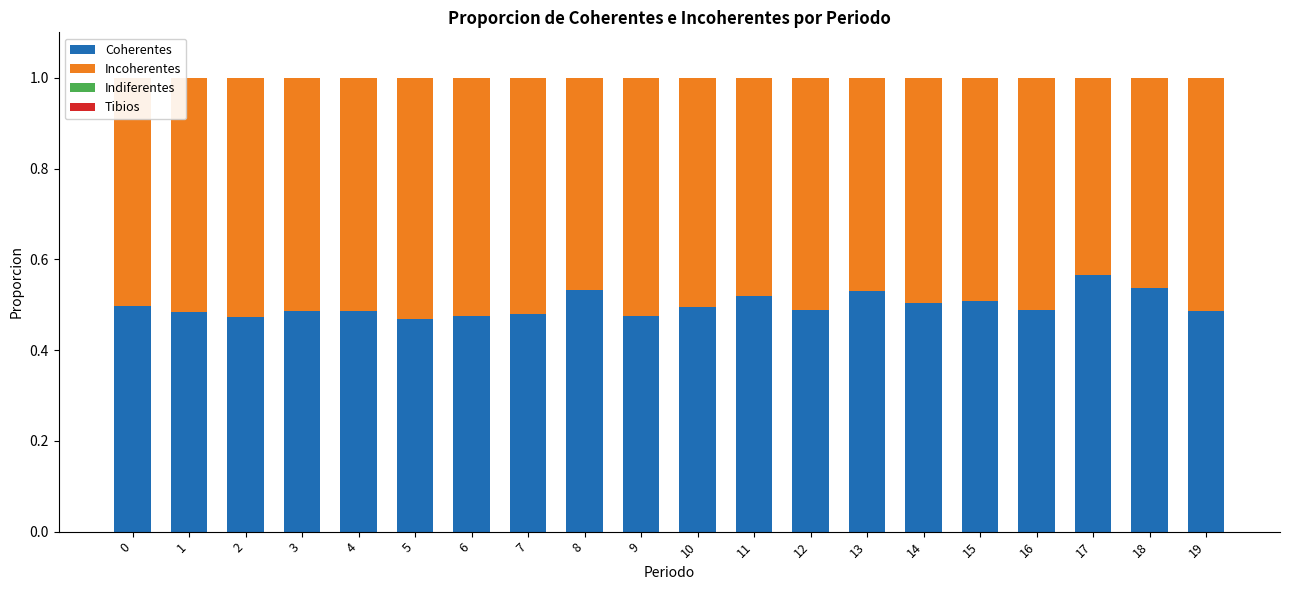

At which label does Coherentes reach its peak?

17